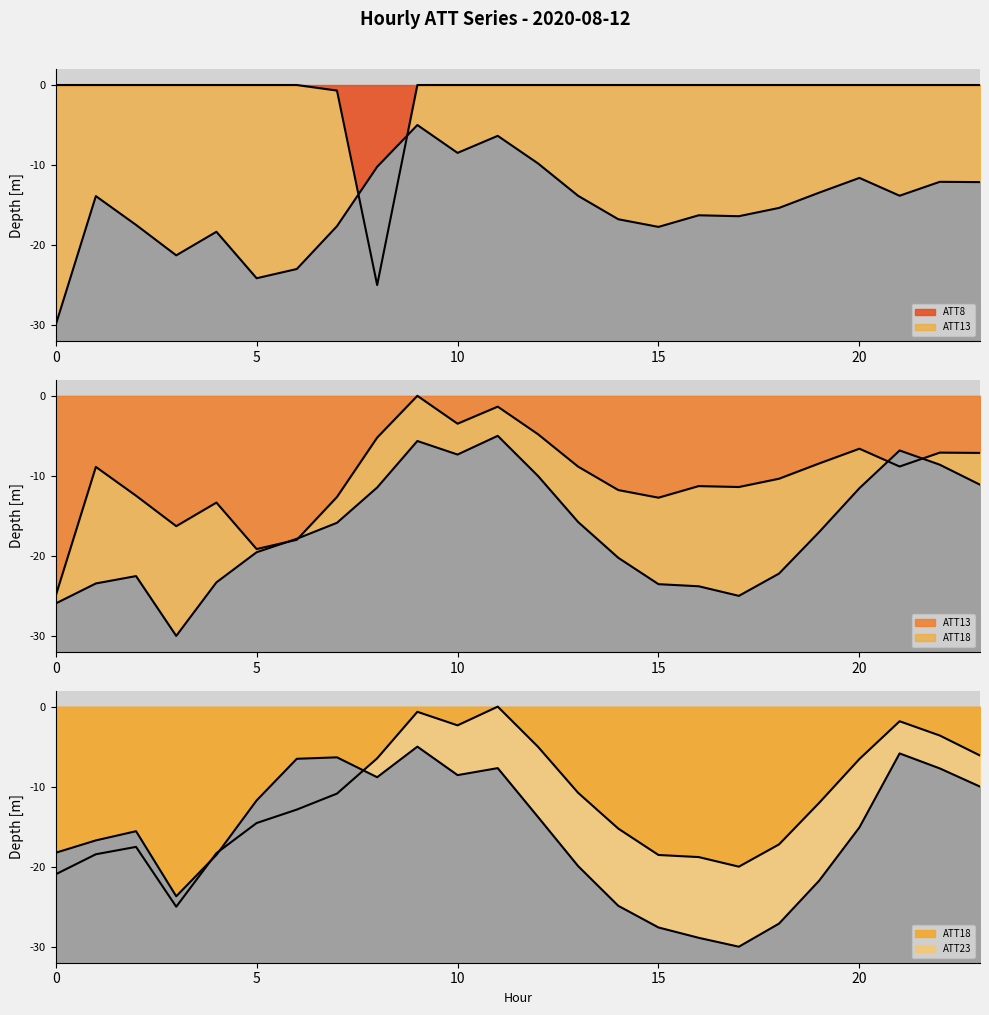

How many categories are shown in the chart?

24